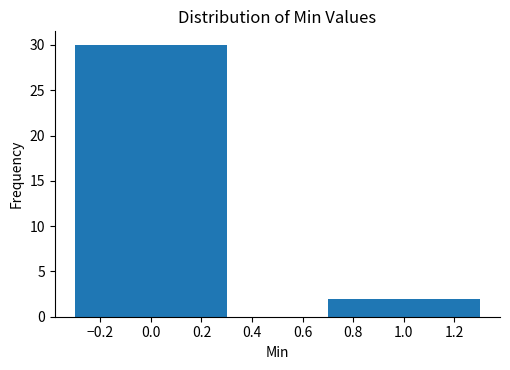

Reading left to right, list all the values displayed in this chart.

30	2